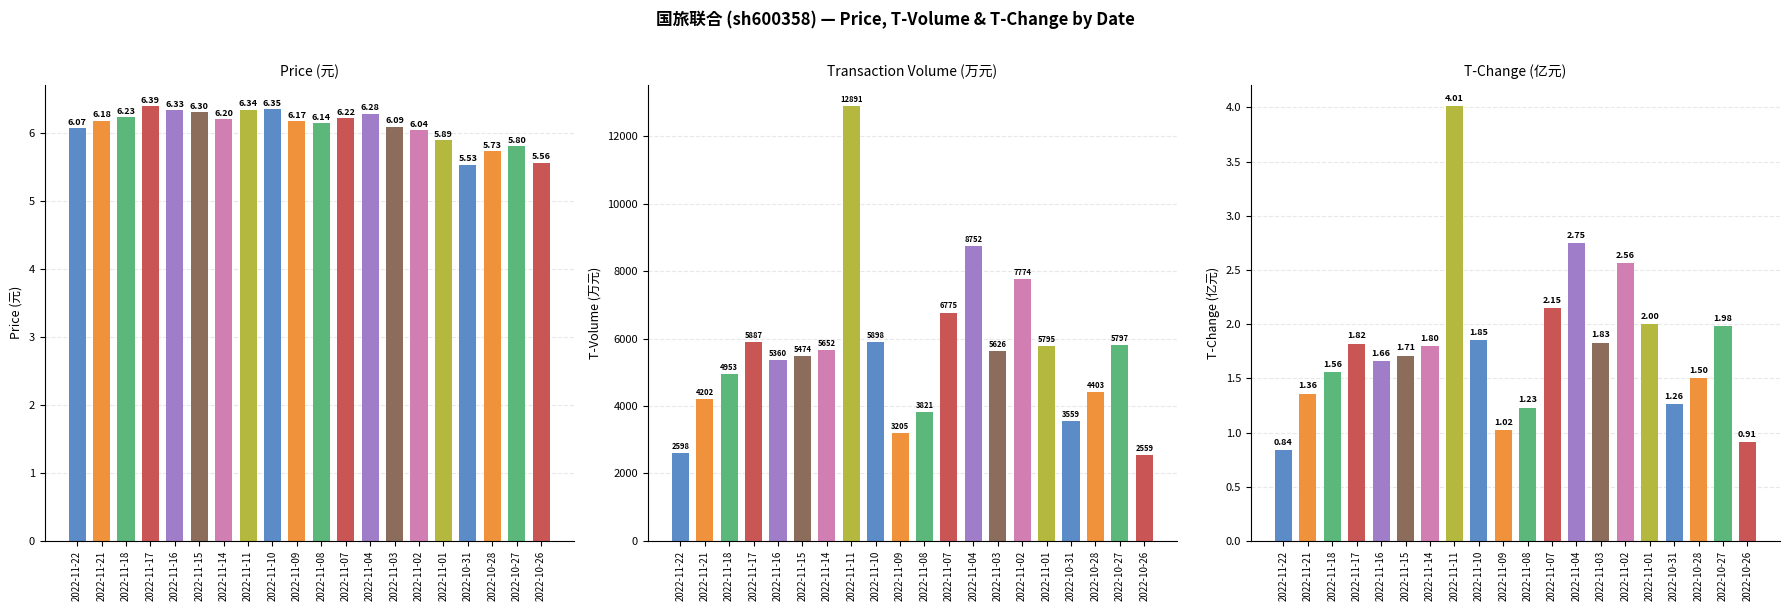

Read the t_volume value at 2022-10-28.

4403.0